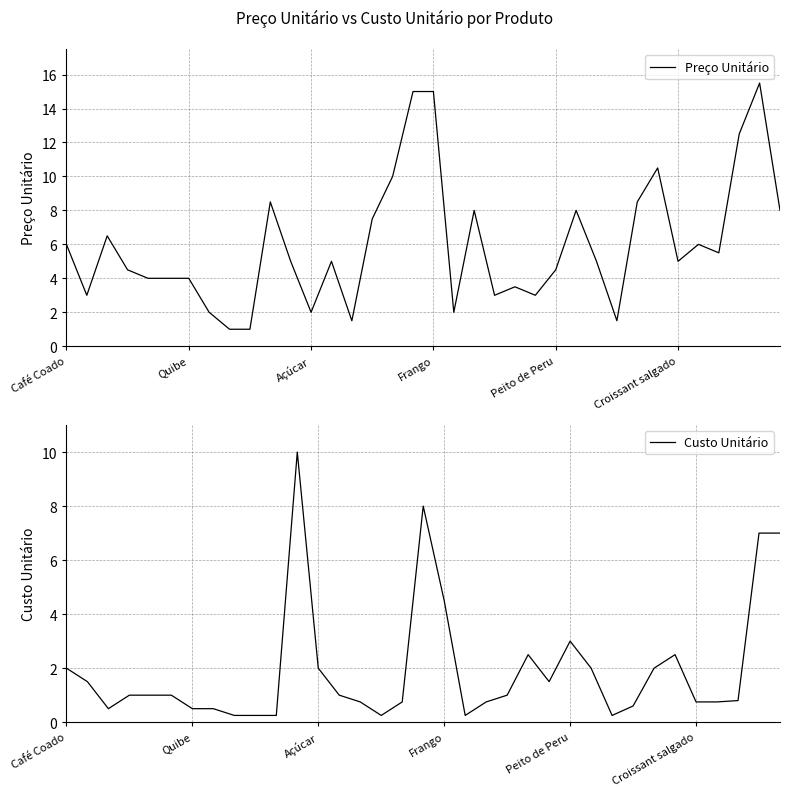

Reading left to right, what are all the values shown in this chart?

Café Coado=6.0	Pão de forma=3.0	Coxinha=6.5	Esfiha=4.5	Risoles=4.0	Empada=4.0	Quibe=4.0	Chá=2.0	Manteiga=1.0	Requeijão=1.0	Chocolate Quente=8.5	Leite=5.0	Açúcar=2.0	Mini Pizza=5.0	Chantilly=1.5	Pão de Queijo=7.5	Suco de Laranja=10.0	Hamburguer=15.0	Frango=15.0	Água=2.0	Cerveja=8.0	Queijo=3.0	Presunto=3.5	Mortadela=3.0	Peito de Peru=4.5	Refrigerante=8.0	Enroladinho=5.0	Bolinha de queijo=1.5	Torta=8.5	Quichê=10.5	Croissant salgado=5.0	Croissant doce=6.0	Massa folhada doce=5.5	Frappé=12.5	Capuccino=15.5	Café Expresso=8.0